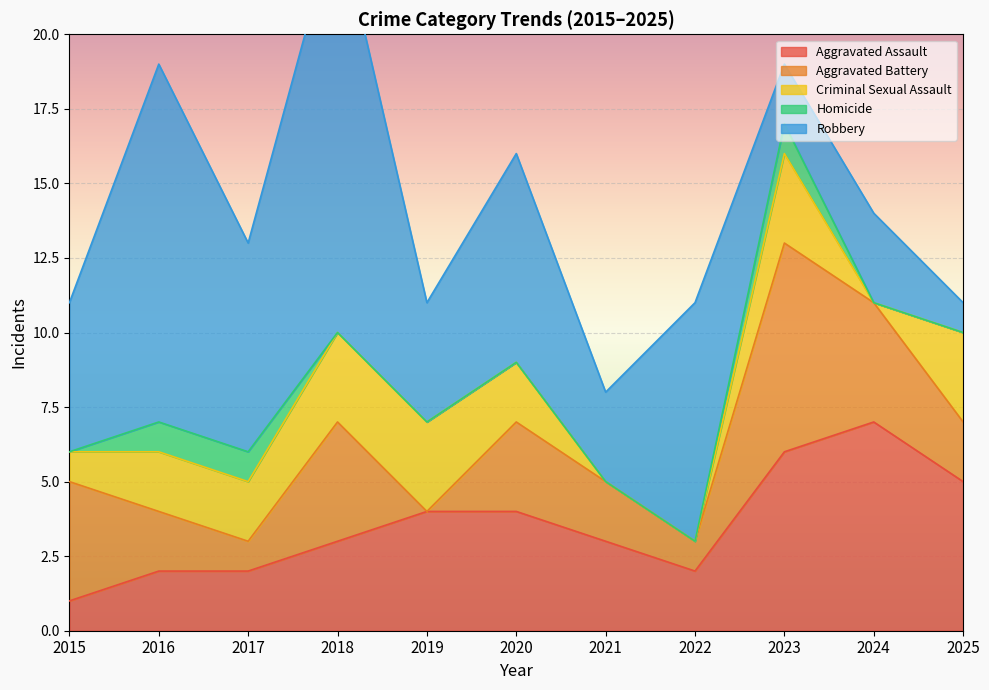

Count the Aggravated Assault values in the range 2 to 5.

8